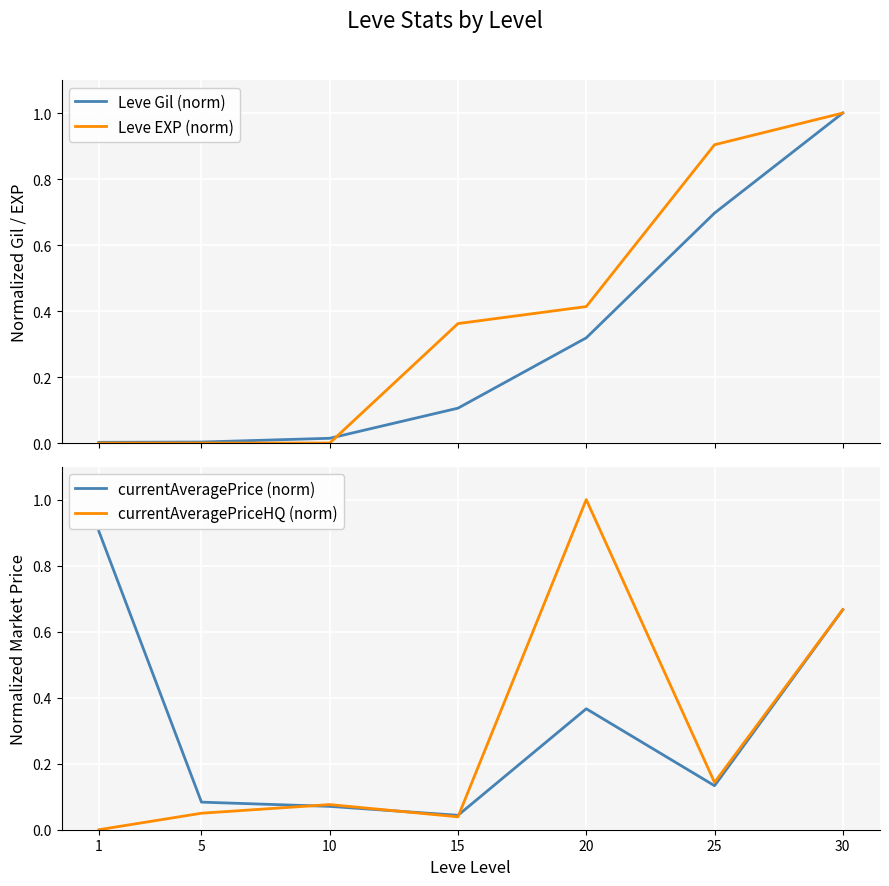

Is it true that Leve Gil (norm) equals 0.7 at 25?

True